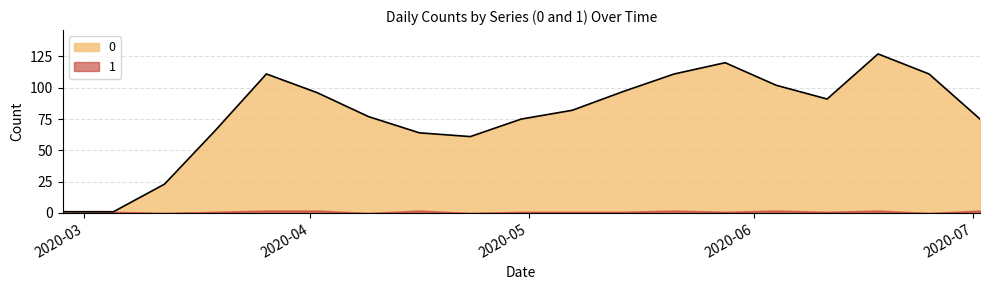

What is the maximum value shown in the chart?

127